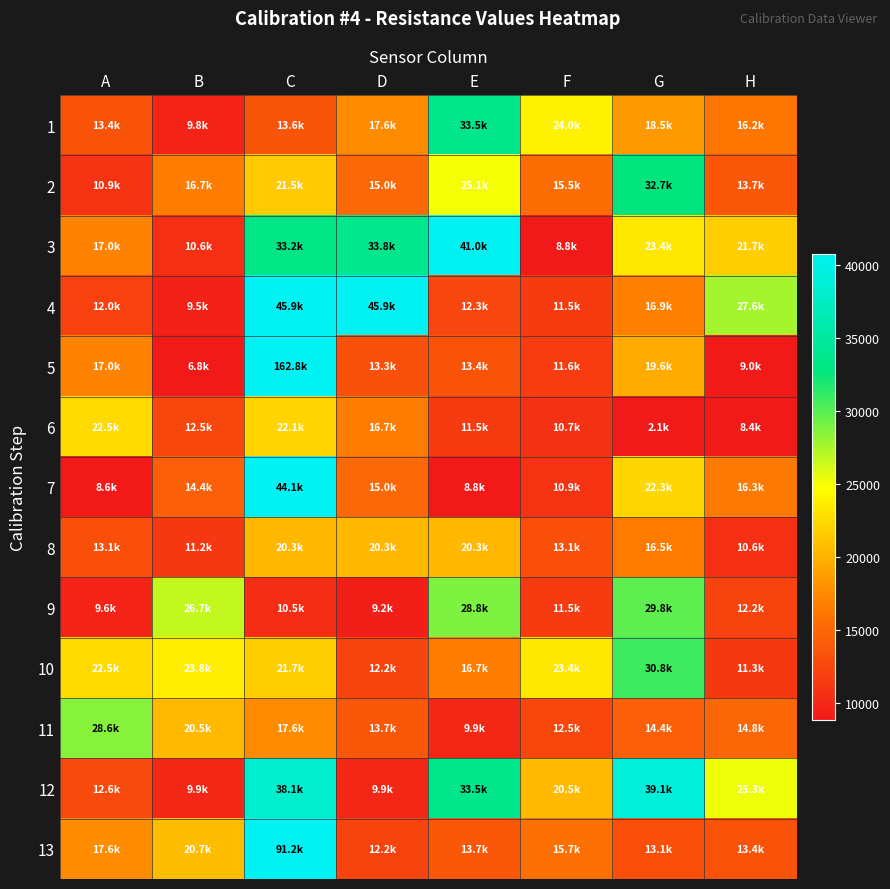

What is the minimum value shown in the chart?

2060.5